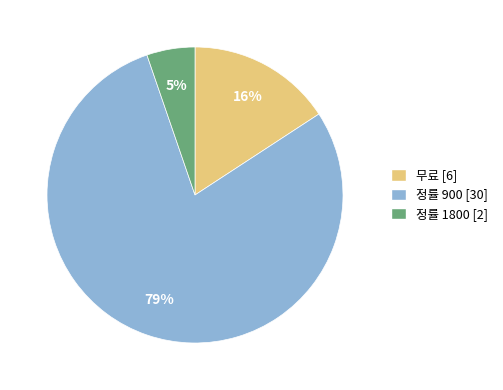

Which slice is the smallest?

정률 1800